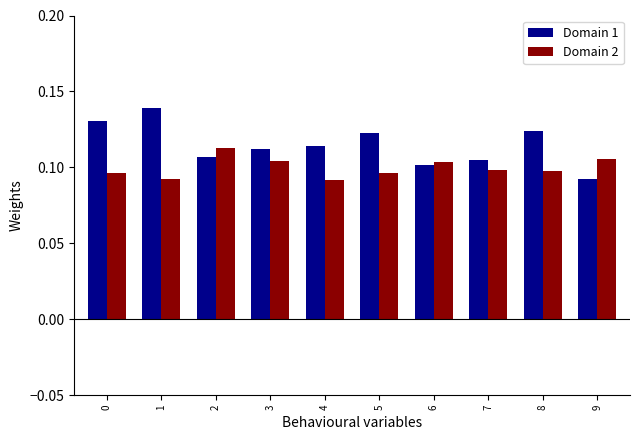

What is the total value across all series at 6?

0.2